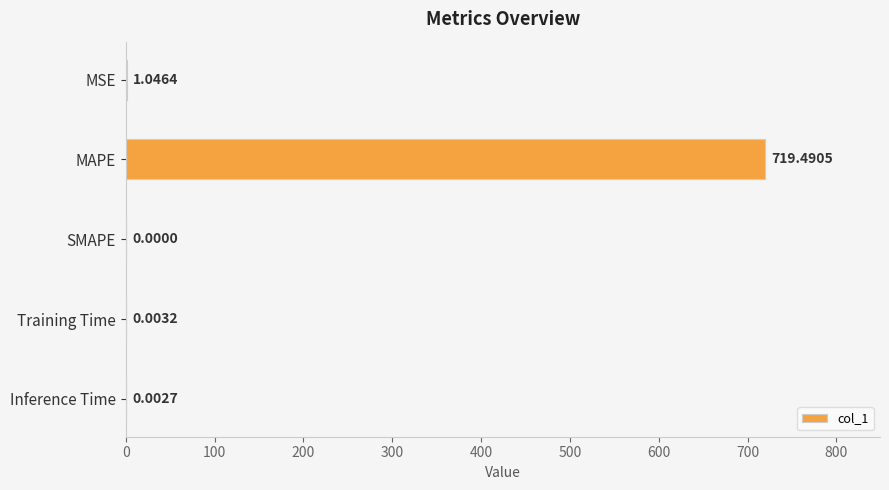

Are the bars horizontal?

Yes